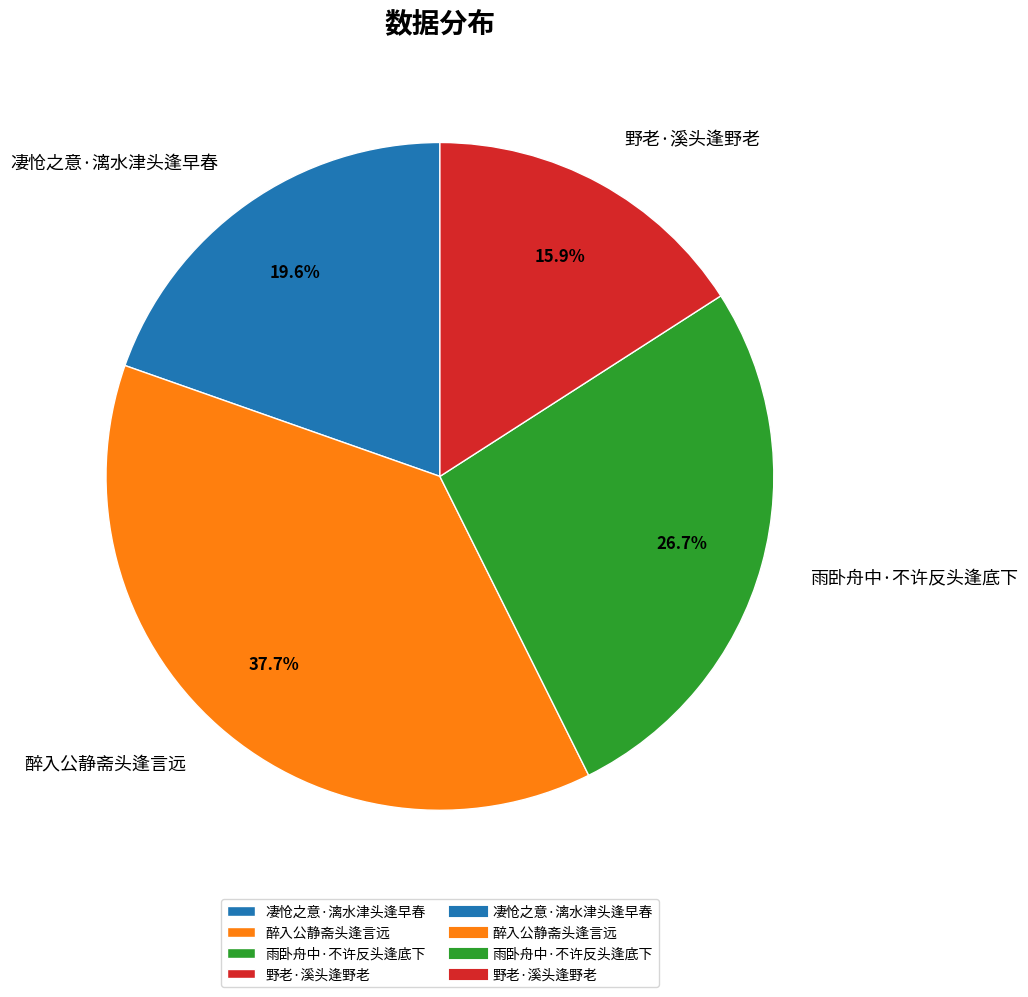

What percentage do 凄怆之意·漓水津头逢早春 and 醉入公静斋头逢言远 together represent?

57.4%